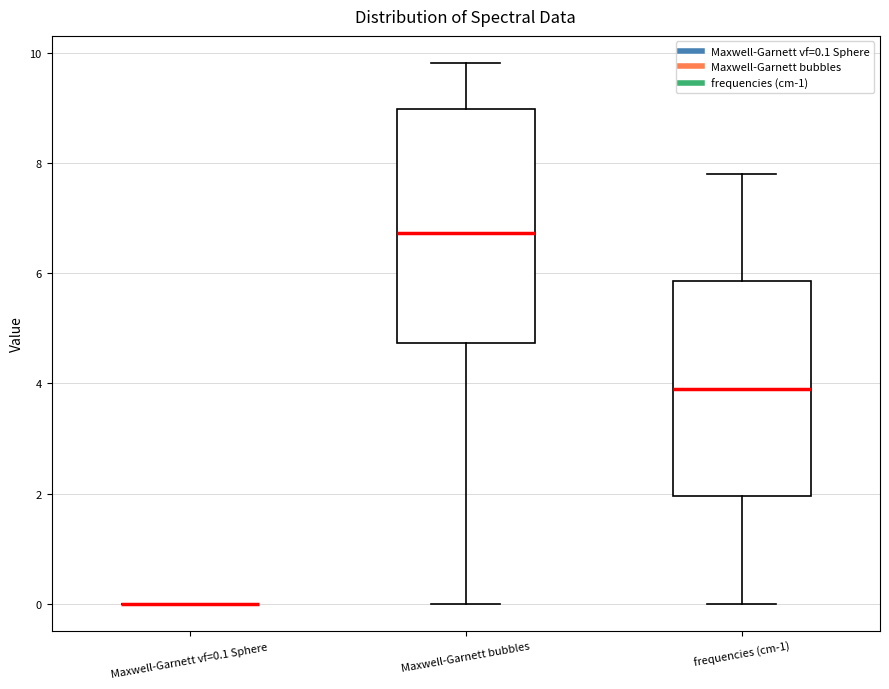

Reading left to right, read every box against the y-axis: the position of its median line, the range the box covers, and the ends of its whiskers. The values are not printed on the chart, so give them approximately, as read against the axis.

Maxwell-Garnett vf=0.1 Sphere: box collapsed to a line at 0.0, whiskers 0.0 to 0.0
Maxwell-Garnett bubbles: median 6.8, box 4.8 to 9.0, whiskers 0.0 to 9.8
frequencies (cm-1): median 4.0, box 2.0 to 5.8, whiskers 0.0 to 7.8